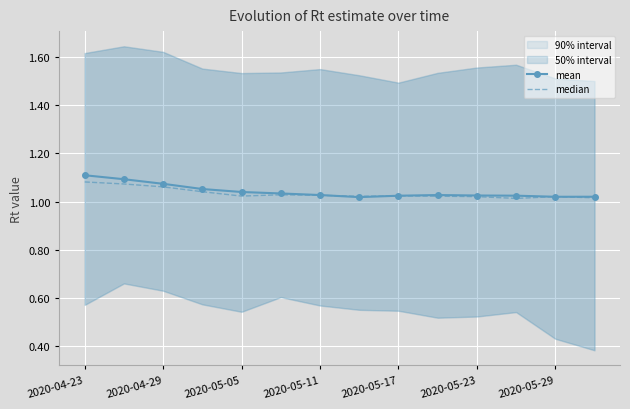

Is it true that mean equals 0.6 at 2020-04-23?

False